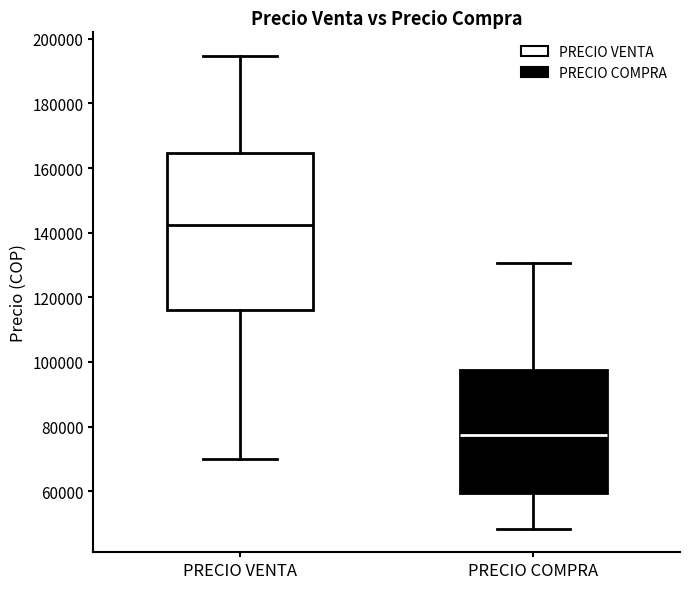

Which box's median line is the lowest?

PRECIO COMPRA